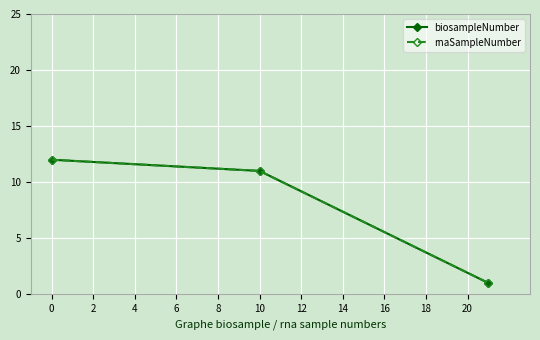

Reading left to right, list all the values displayed in this chart.

biosampleNumber: 12	11	1
rnaSampleNumber: 12	11	1